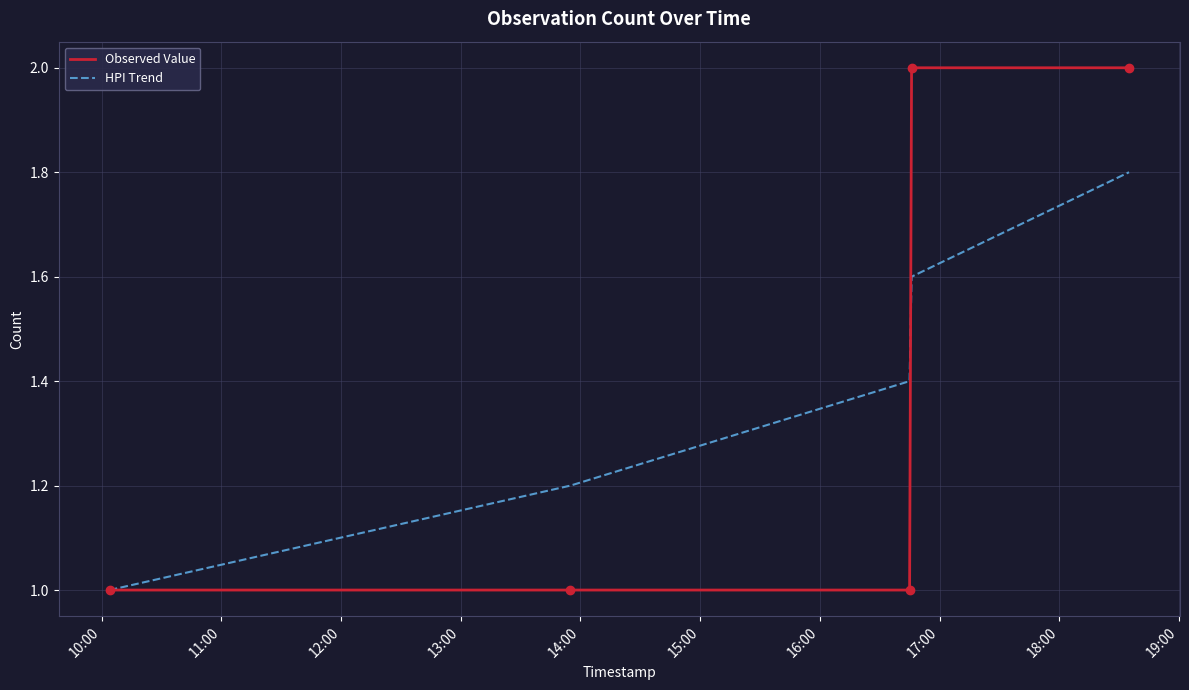

Which series has the largest range (max minus min)?

Observed Value